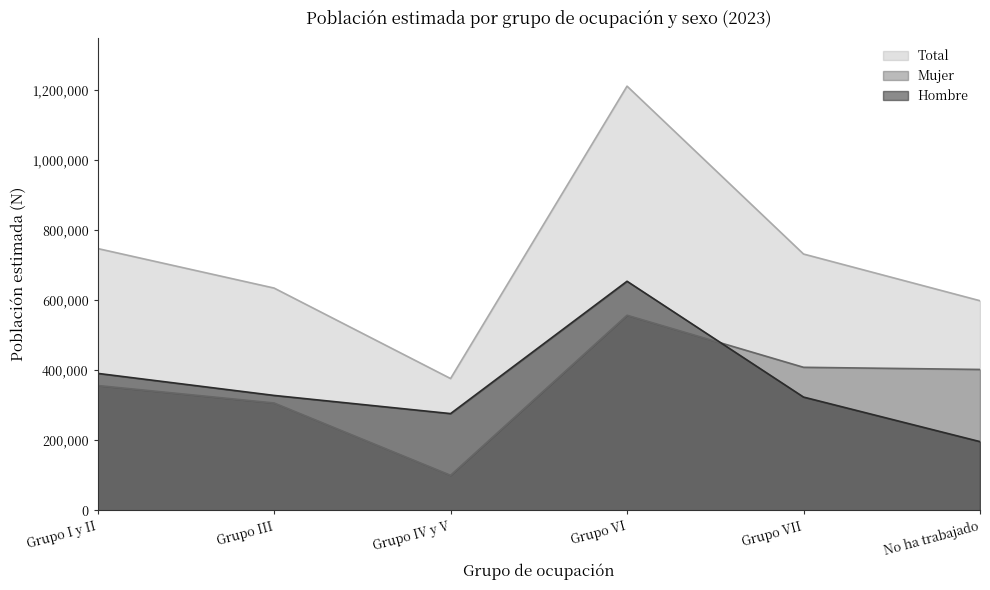

Reading left to right, transcribe all the data shown in this chart.

Hombre: Grupo I y II=391444	Grupo III=328388	Grupo IV y V=276482	Grupo VI=654635	Grupo VII=323692	No ha trabajado=196402
Mujer: Grupo I y II=356732	Grupo III=306792	Grupo IV y V=100167	Grupo VI=557493	Grupo VII=408747	No ha trabajado=402588
Total: Grupo I y II=748177	Grupo III=635179	Grupo IV y V=376649	Grupo VI=1212128	Grupo VII=732439	No ha trabajado=598990